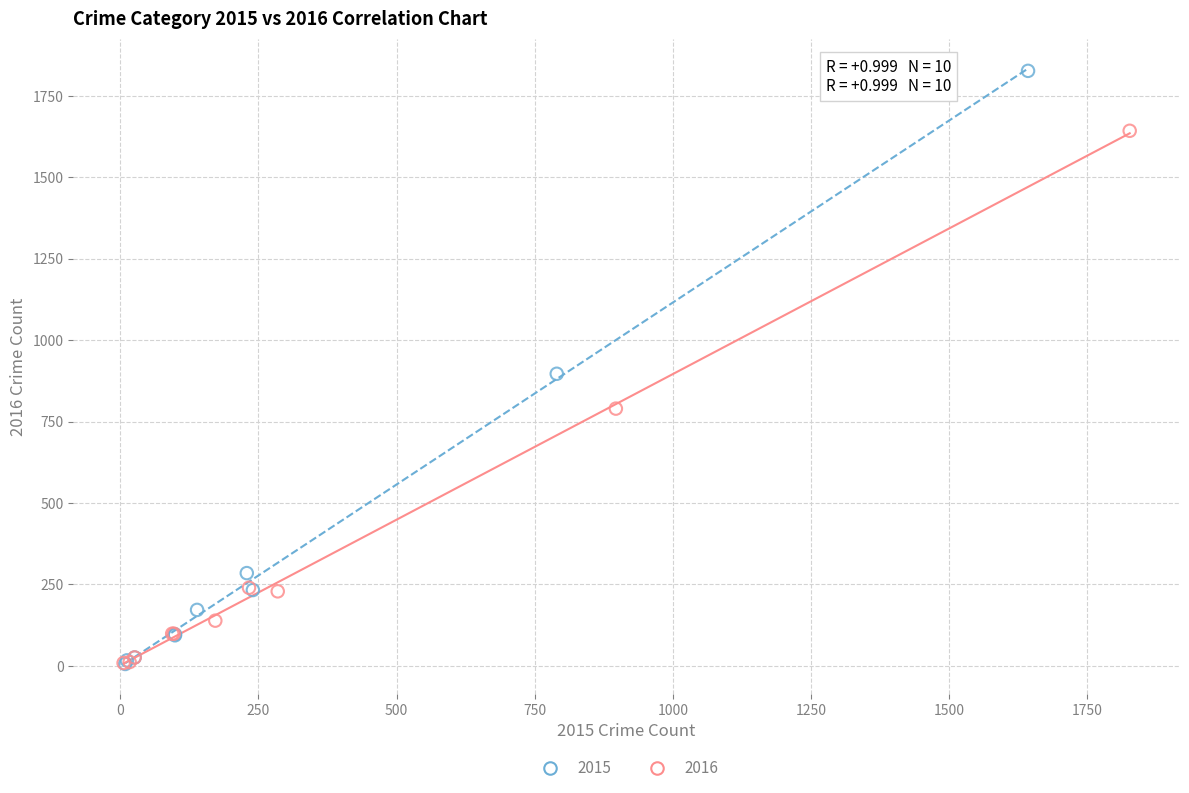

Which series reaches the maximum Y coordinate?

2015